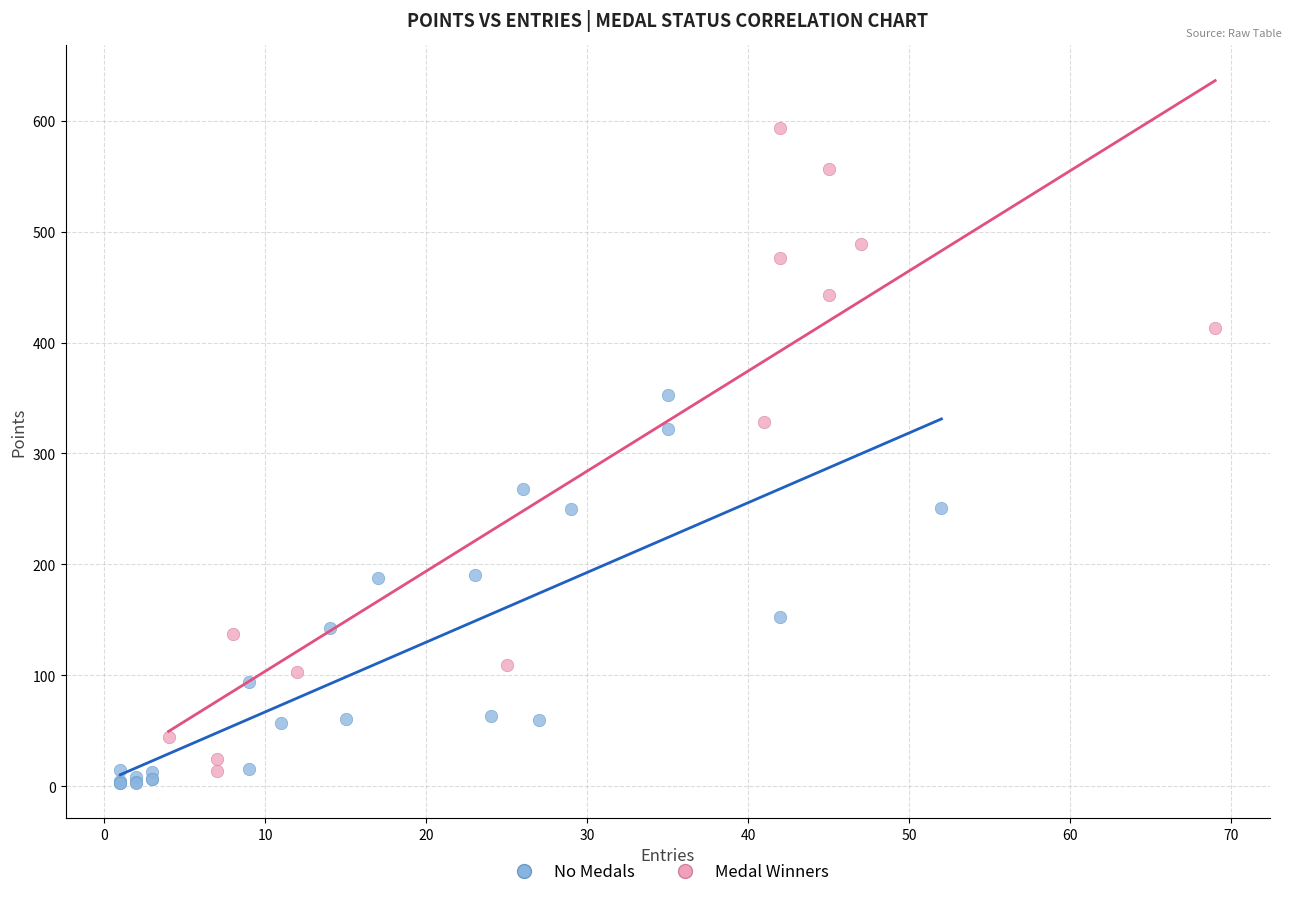

Which series contains the highest Y value?

Medal Winners